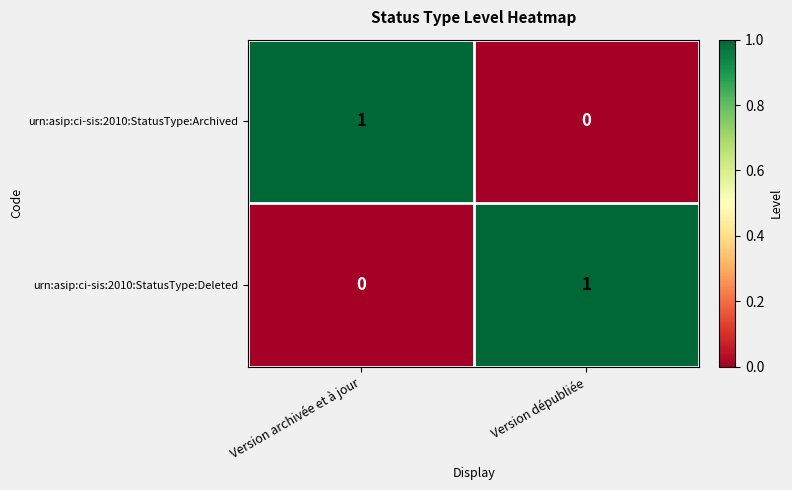

At which label is urn:asip:ci-sis:2010:StatusType:Deleted closest to 0?

Version archivée et à jour